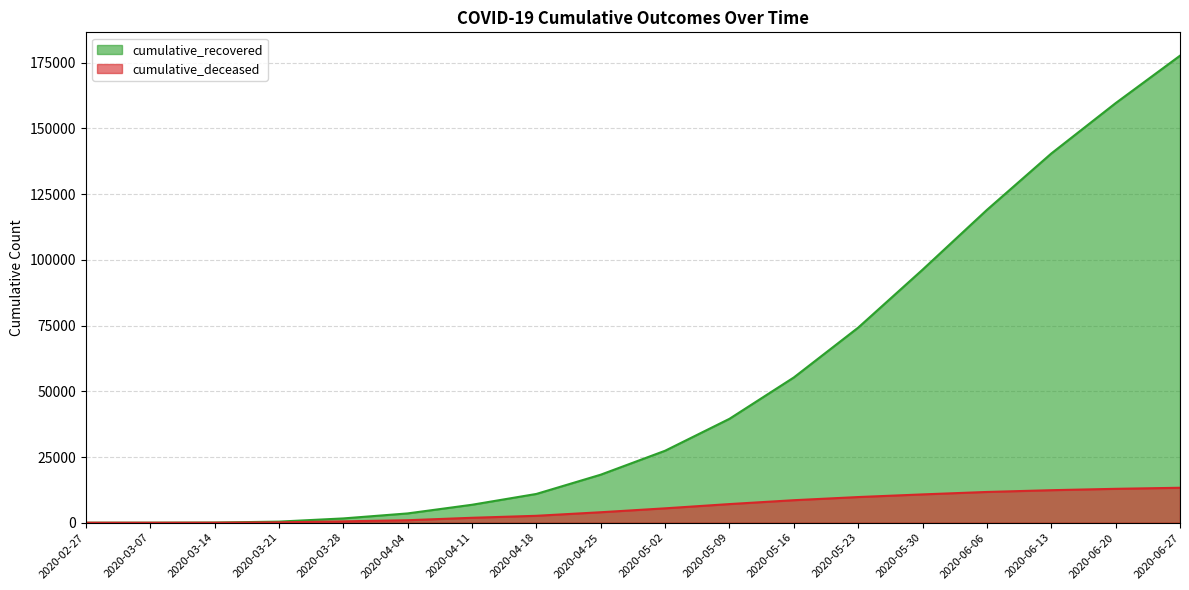

What are all the series names shown in the legend?

cumulative_recovered, cumulative_deceased